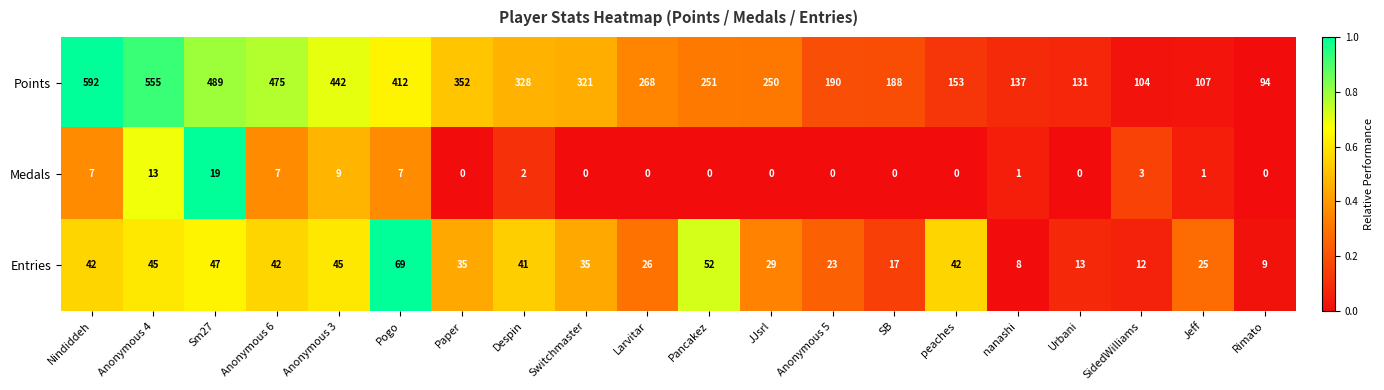

Is it true that Entries equals 12 at Rimato?

False